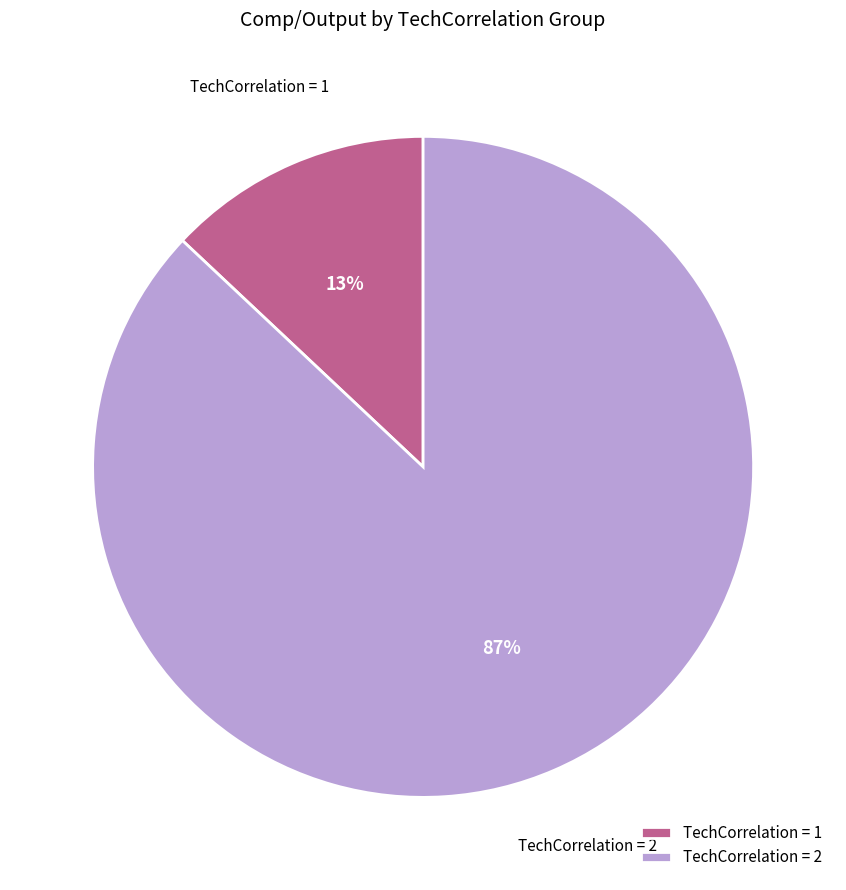

Rank the categories by value from highest to lowest.

TechCorrelation = 2, TechCorrelation = 1